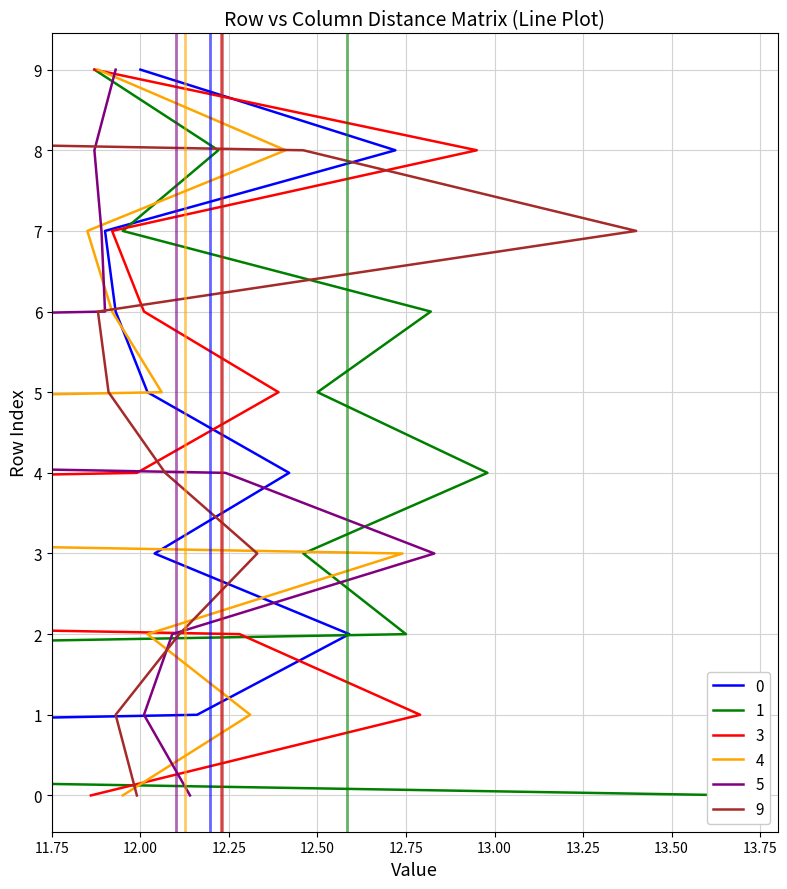

What is the difference between the 1 values at 9 and 3?

0.6